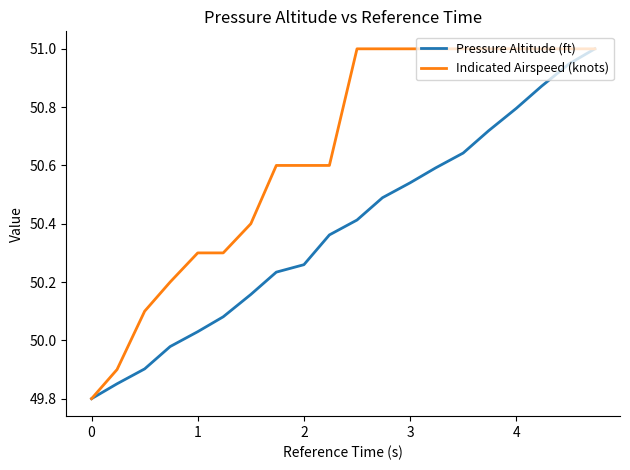

Rank the series by their average value, from lowest to highest.

Pressure Altitude (ft), Indicated Airspeed (knots)